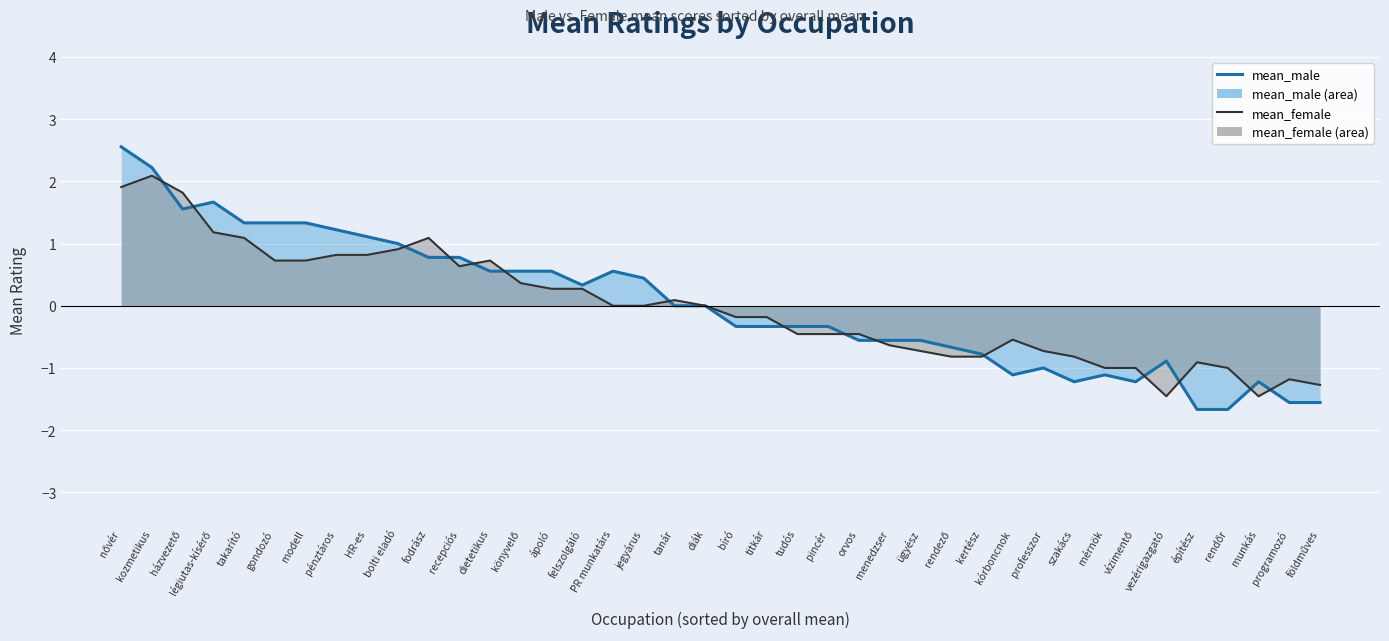

How many data points does each series have?

40